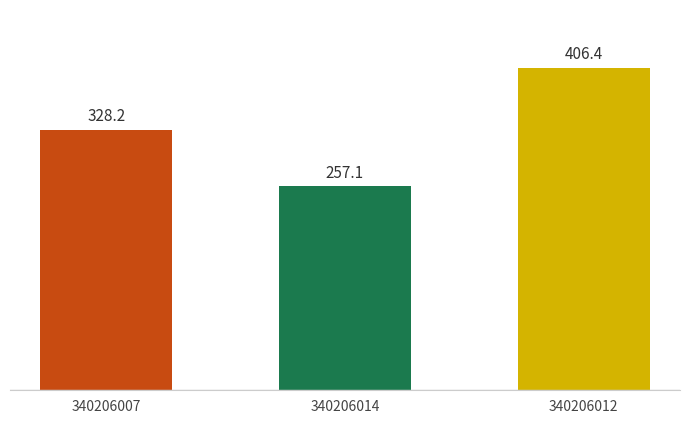

How many values are below 328?

1